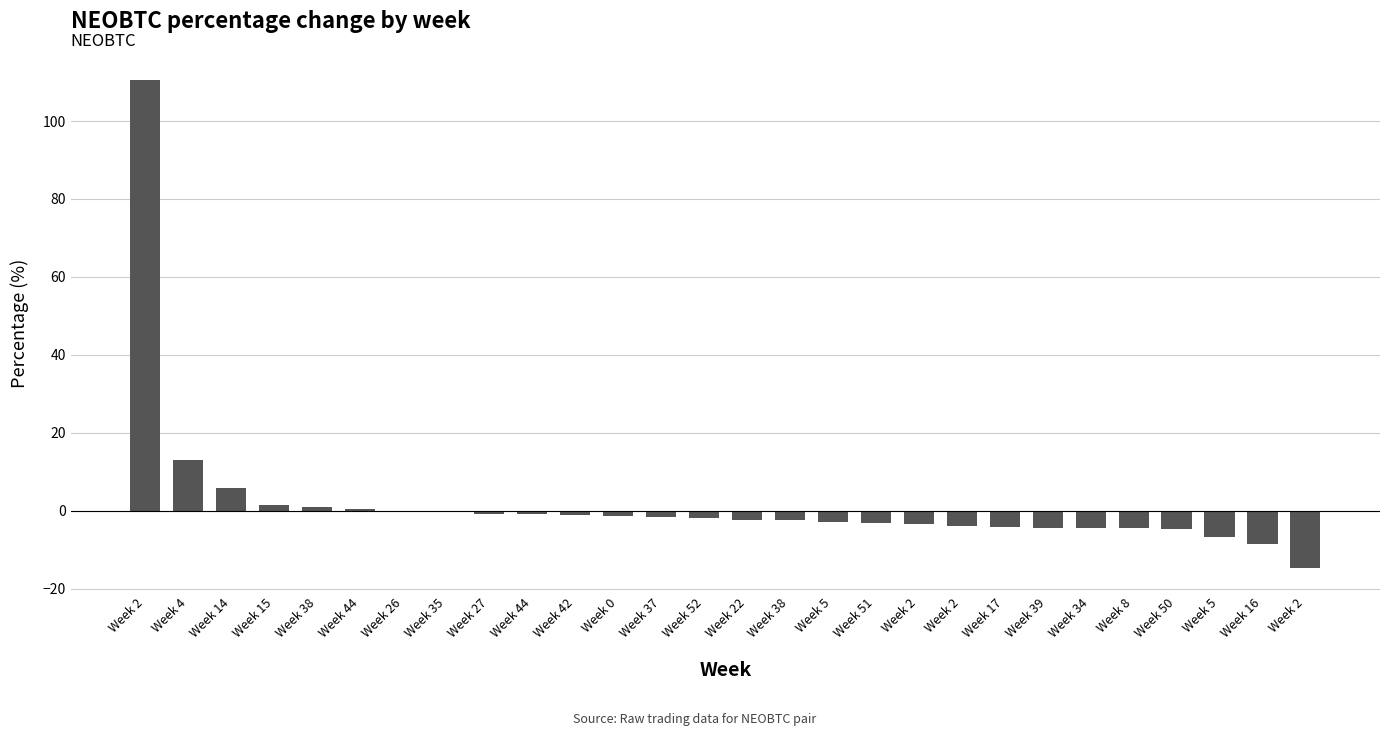

Reading left to right, list all the values displayed in this chart.

110.5	12.9	5.9	1.6	1.1	0.6	0.1	0.1	-0.7	-0.9	-1.0	-1.4	-1.7	-1.7	-2.3	-2.4	-2.9	-3.1	-3.3	-4.0	-4.2	-4.3	-4.3	-4.4	-4.7	-6.7	-8.6	-14.5